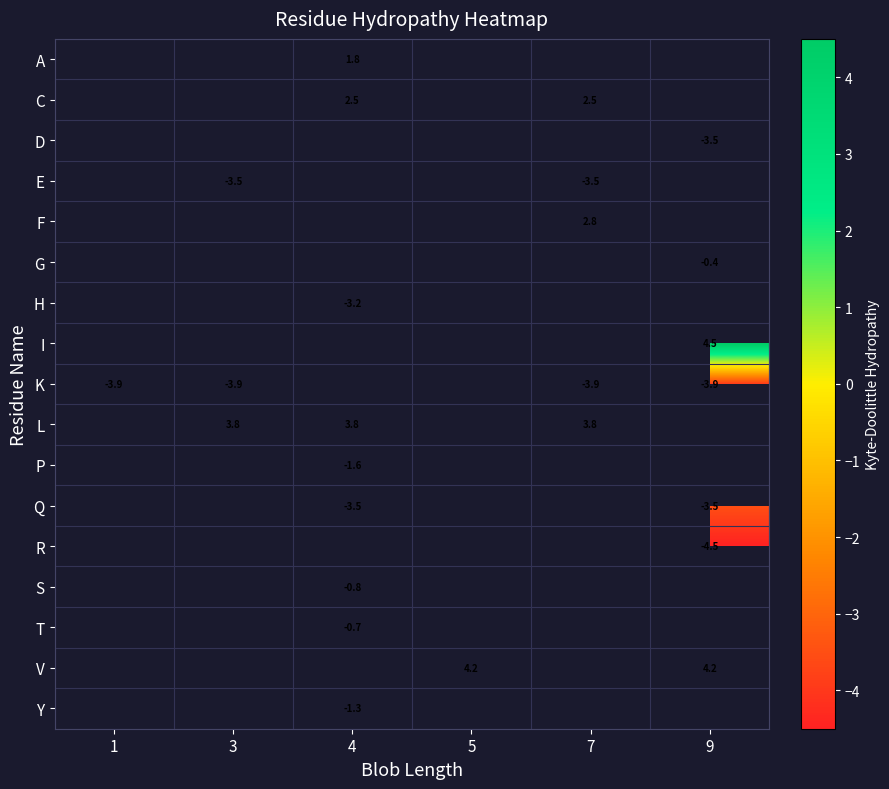

The L series shows 3.8 at 4. True or false?

True